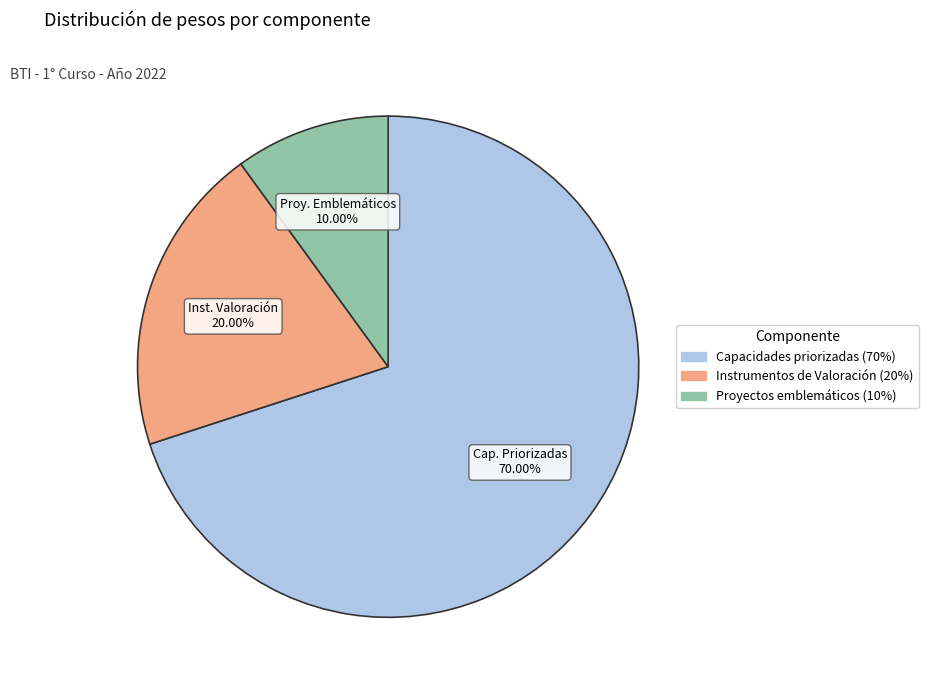

Approximately how many times larger is the value at Proyectos emblemáticos (10%) compared to Instrumentos de Valoración (20%)?

0.5